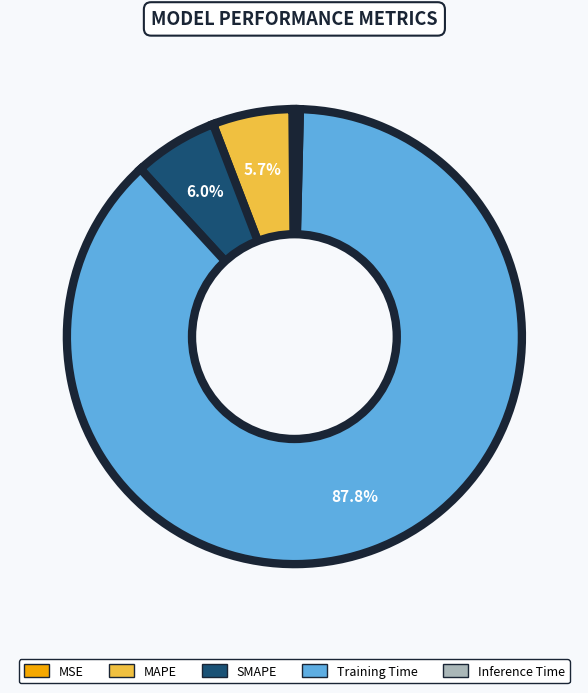

Between Inference Time and Training Time, which is larger?

Training Time